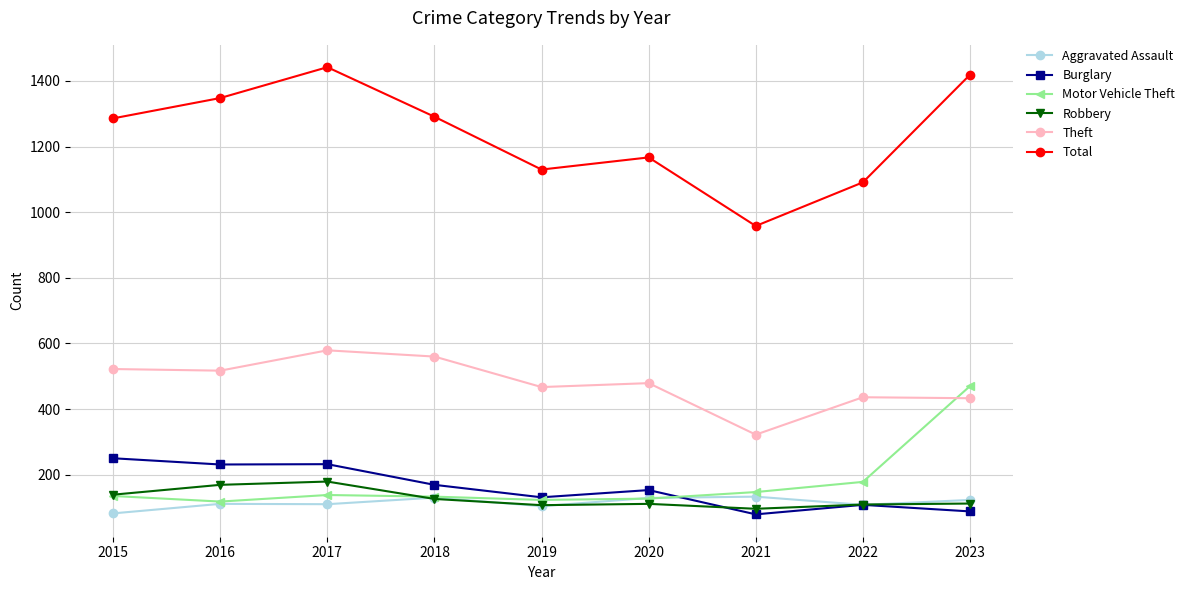

The Theft series shows 226 at 2016. True or false?

False